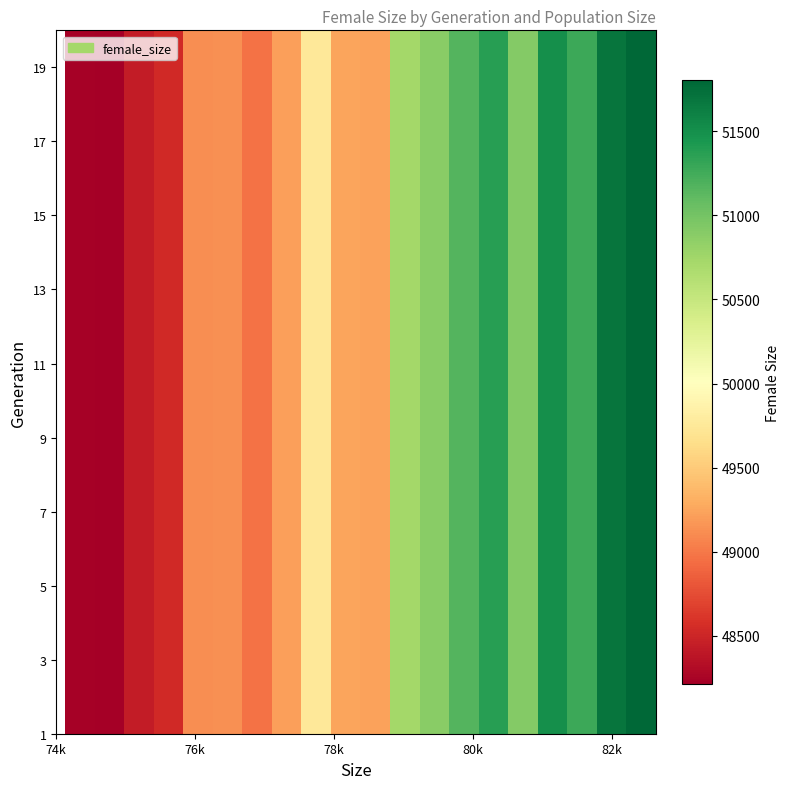

How many series are shown in this chart?

20